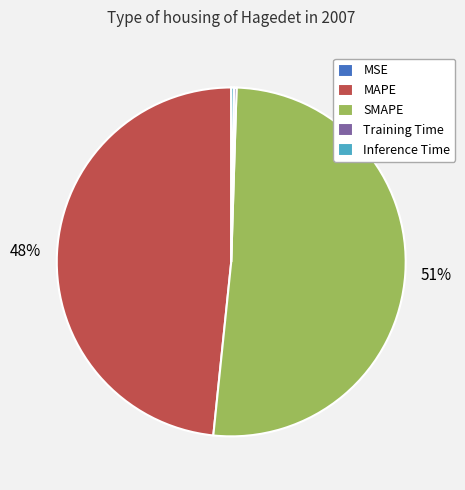

The SMAPE slice represents 60% of the pie. True or false?

False